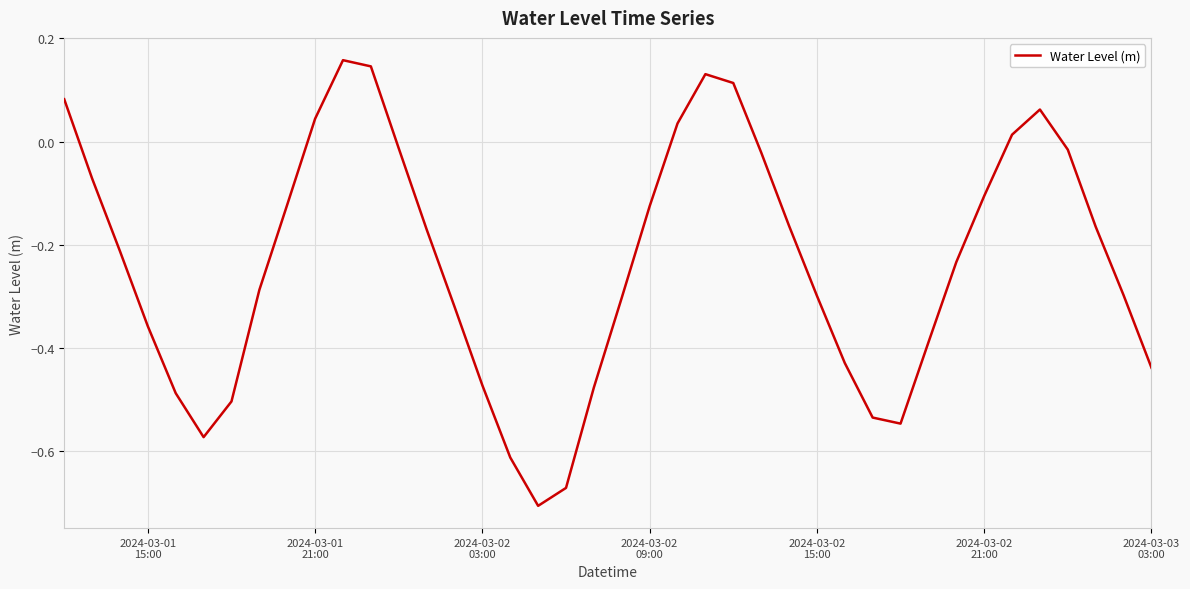

How many lines are shown in the chart?

1